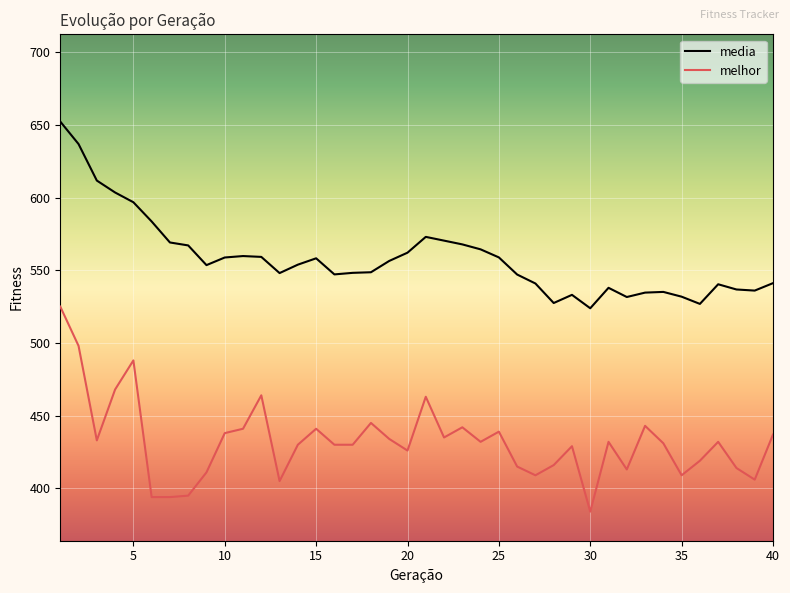

True or false: melhor and media cross at least once.

False